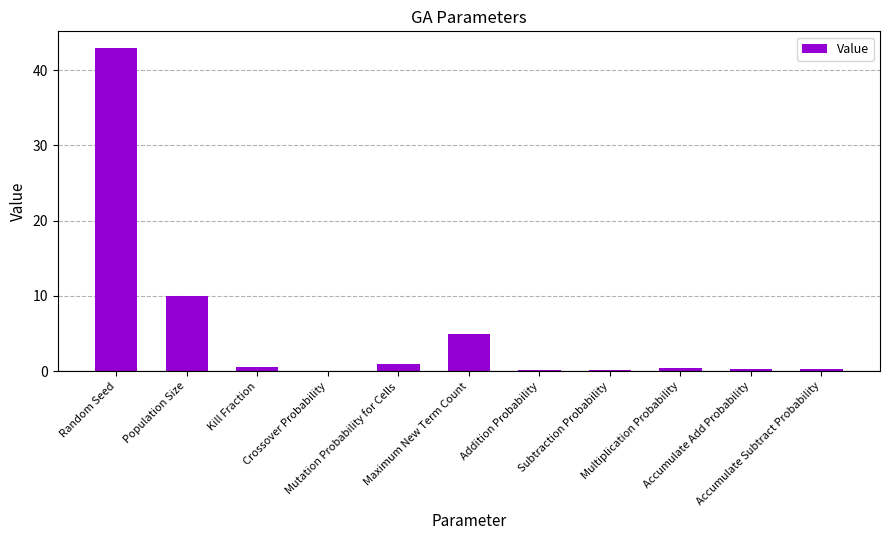

Are the bars horizontal?

No